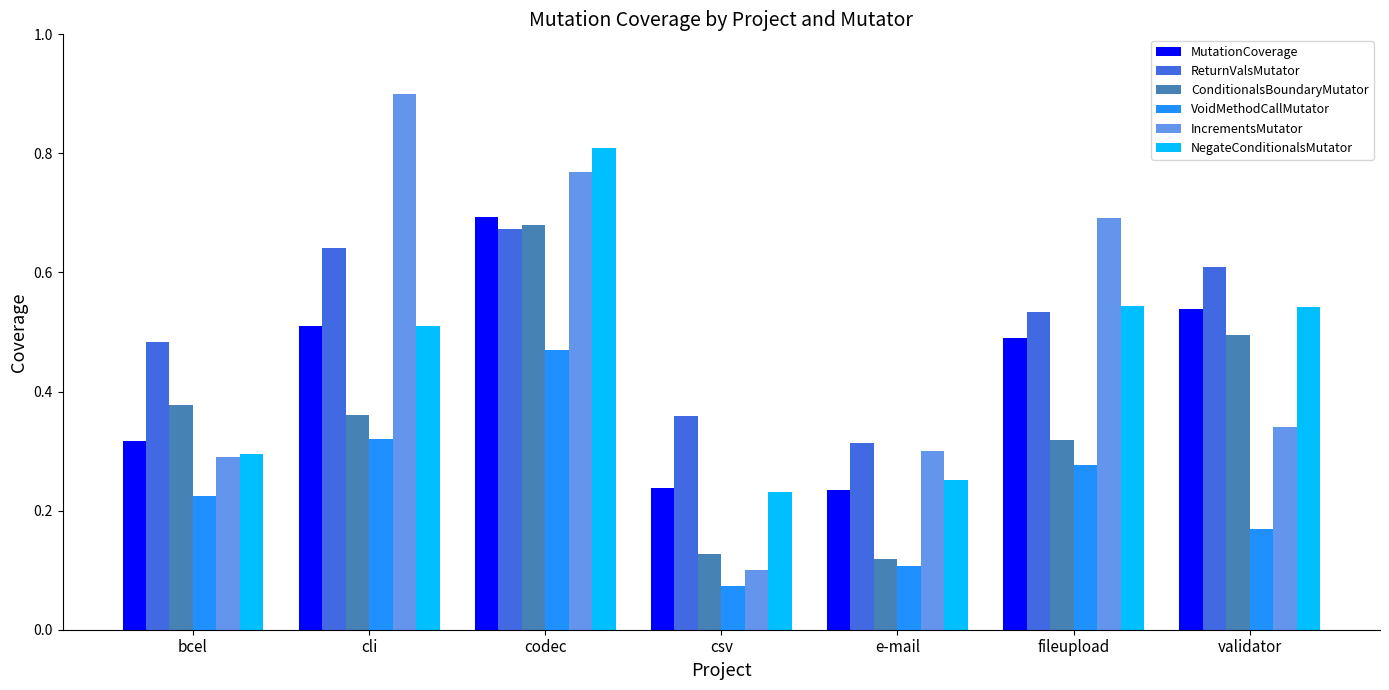

Between csv and fileupload, which series saw the biggest shift?

IncrementsMutator